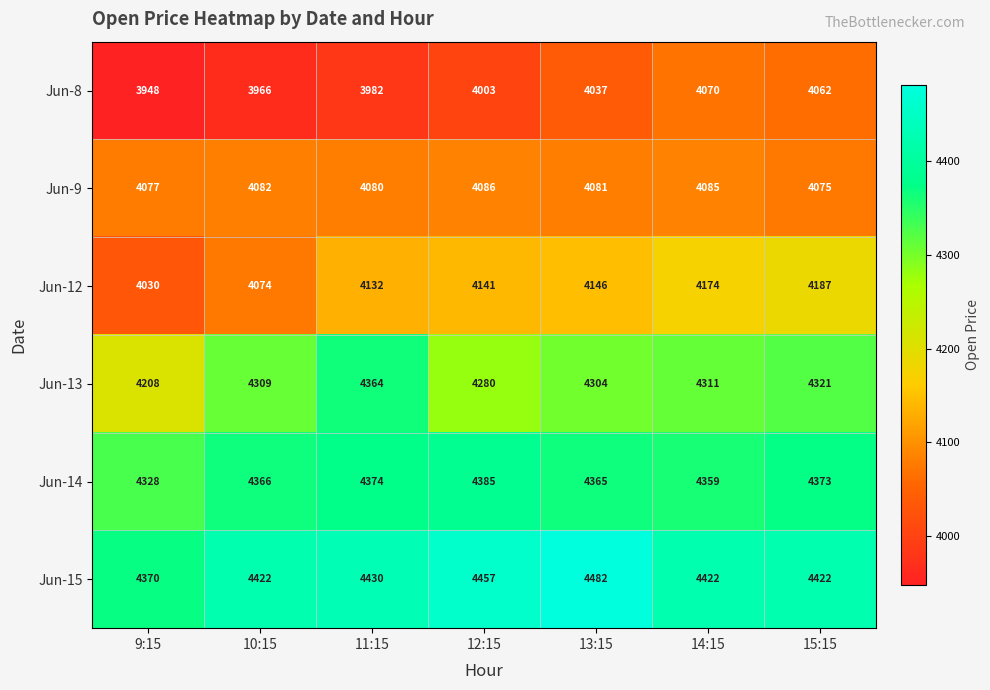

What is the difference between the Jun-8 values at 15:15 and 14:15?

8